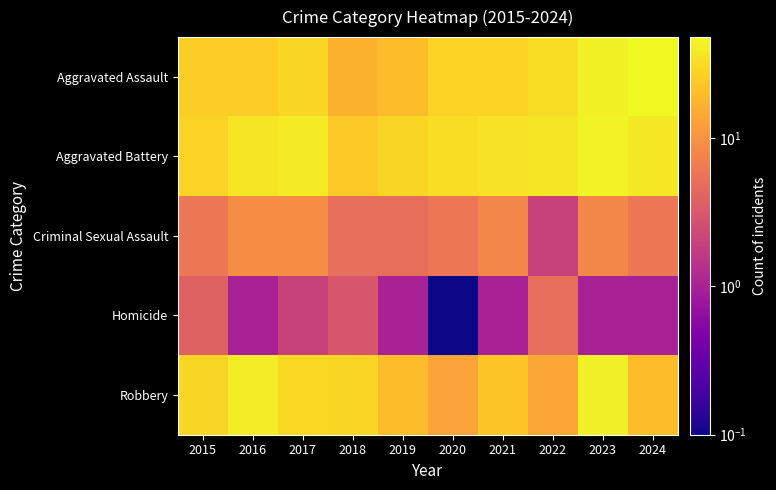

Which series has the largest range (max minus min)?

Aggravated Assault